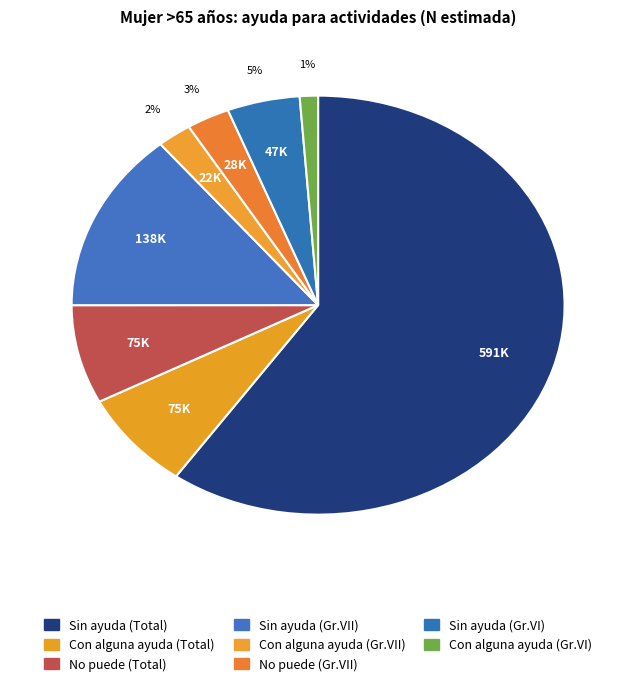

Count the number of slices in the pie.

8